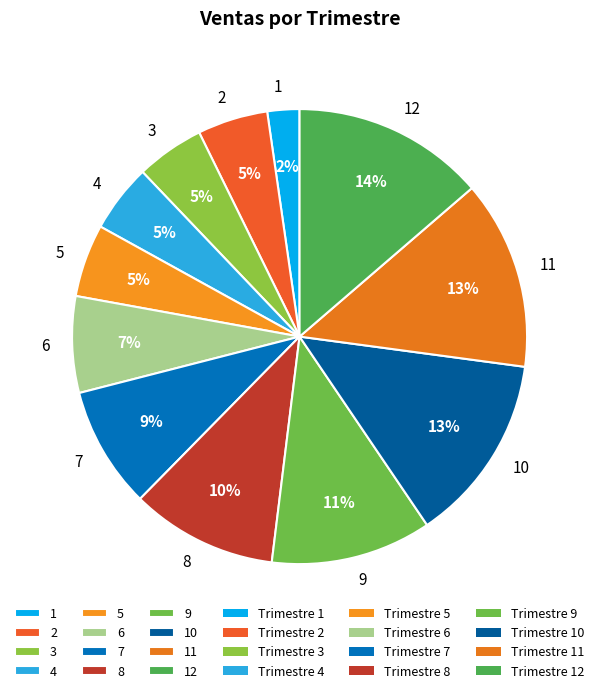

To the nearest percent, what is the combined percentage of 3 and 2?

10%